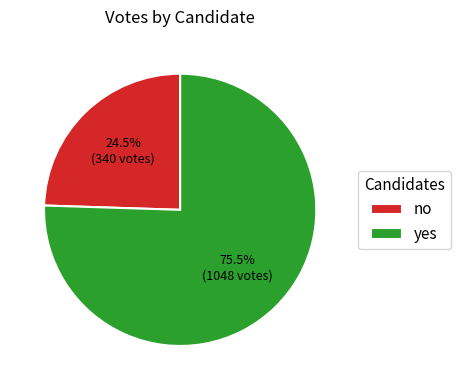

To the nearest percent, what is the difference between the yes and no slice percentages?

51%